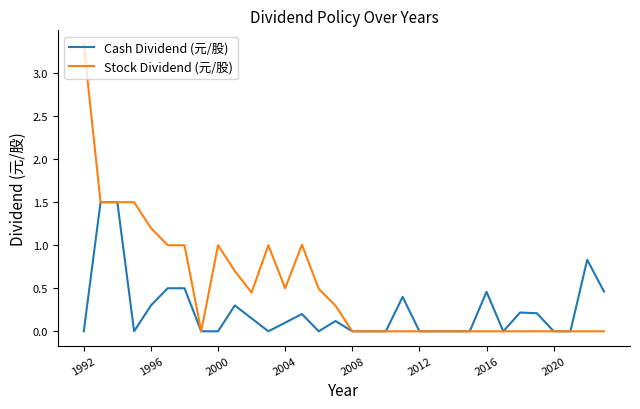

List the series in order of their overall mean, lowest first.

Cash Dividend (元/股), Stock Dividend (元/股)